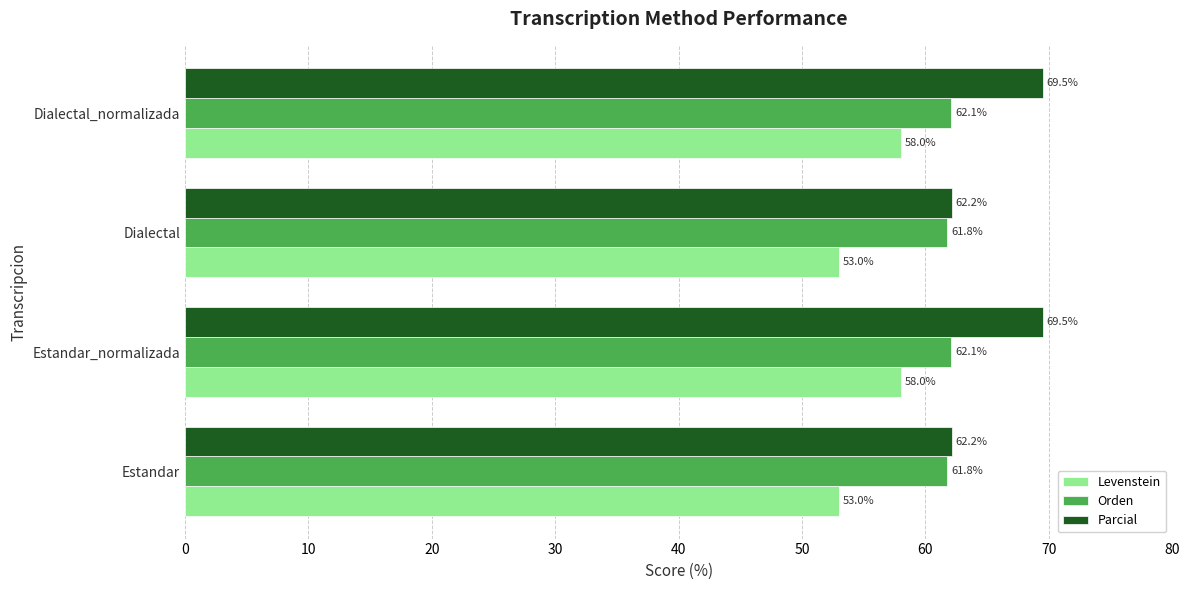

Which series has the largest range (max minus min)?

Parcial